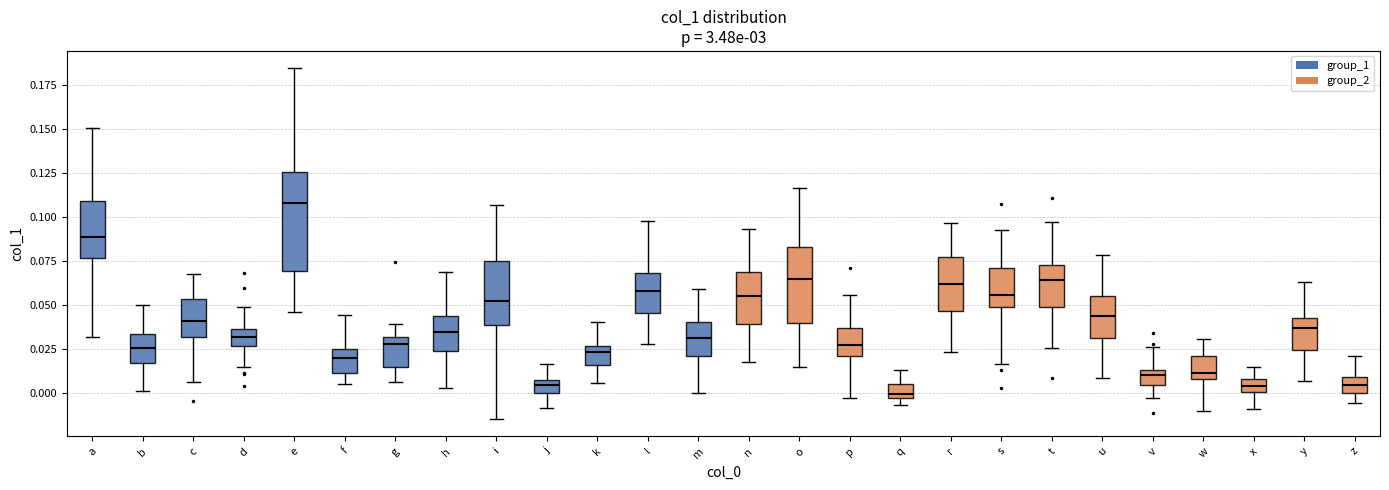

Which box is the tallest, from its lower edge to its upper edge?

e